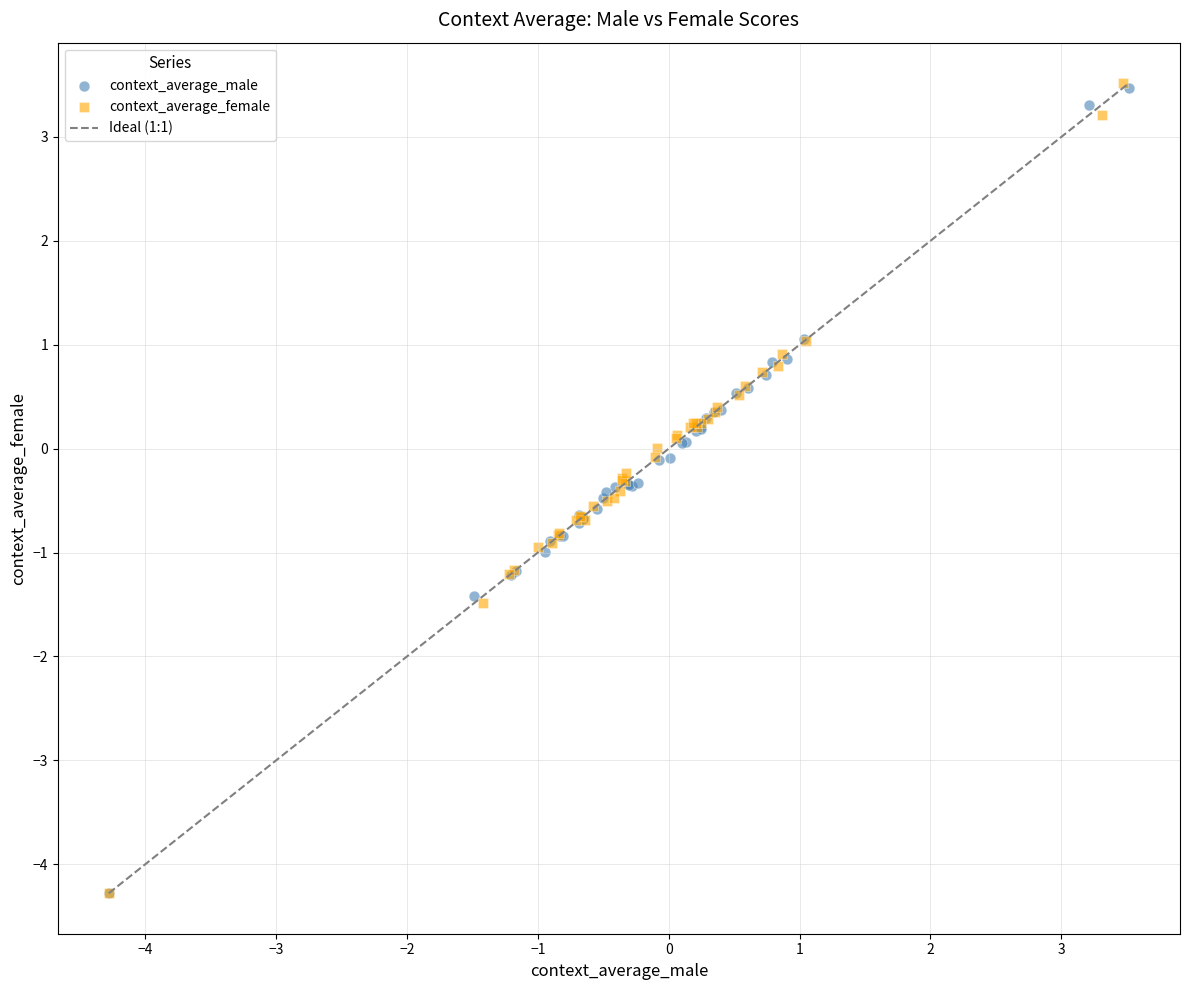

Which series has the largest Y range (max minus min)?

context_average_female